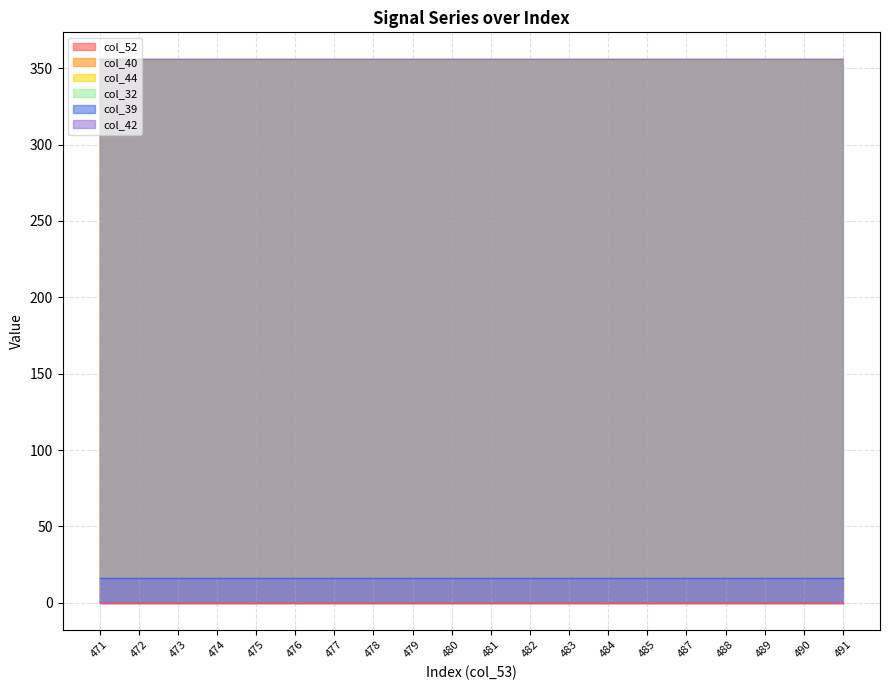

At which category does the chart reach its minimum across all series?

471